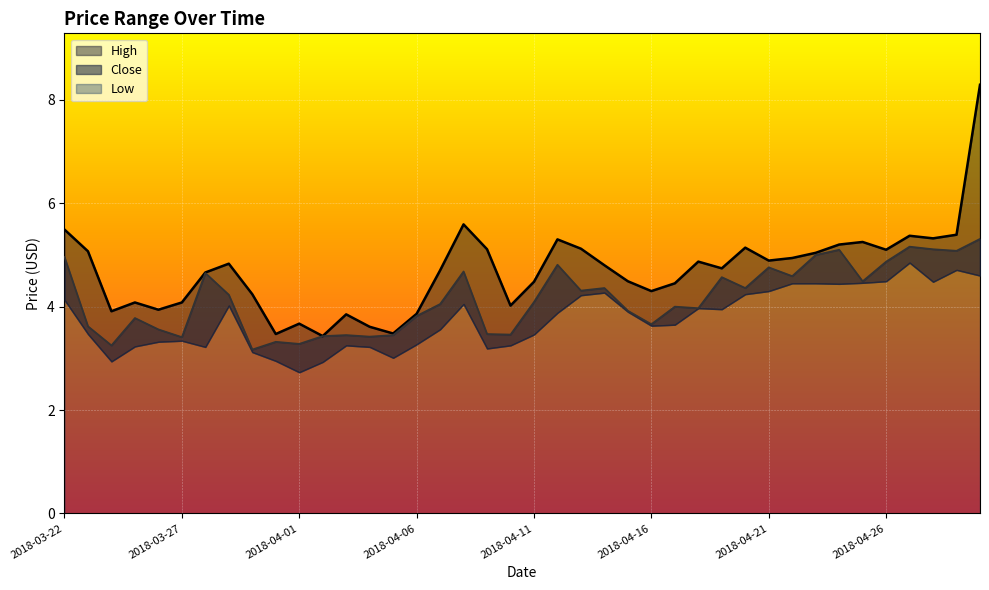

At which category does High reach its first local peak?

2018-03-25